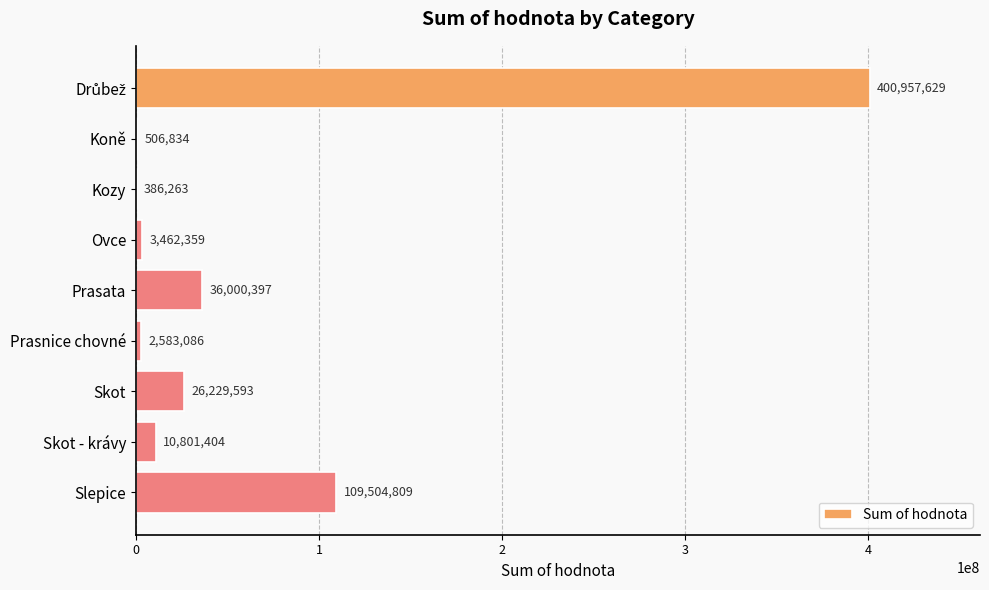

What is the maximum value shown in the chart?

400957629